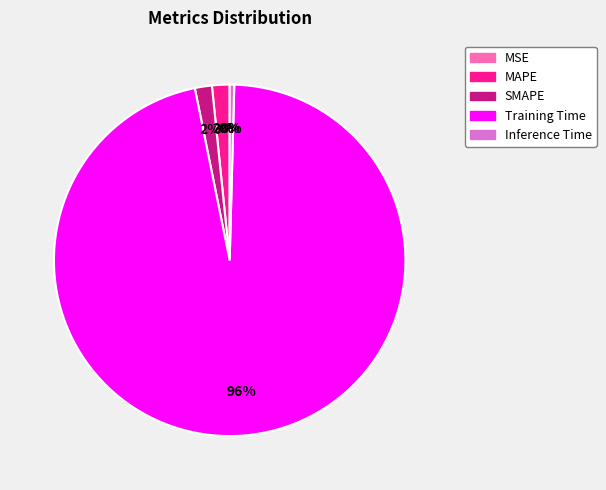

Is the sum of MAPE and SMAPE greater than half?

No